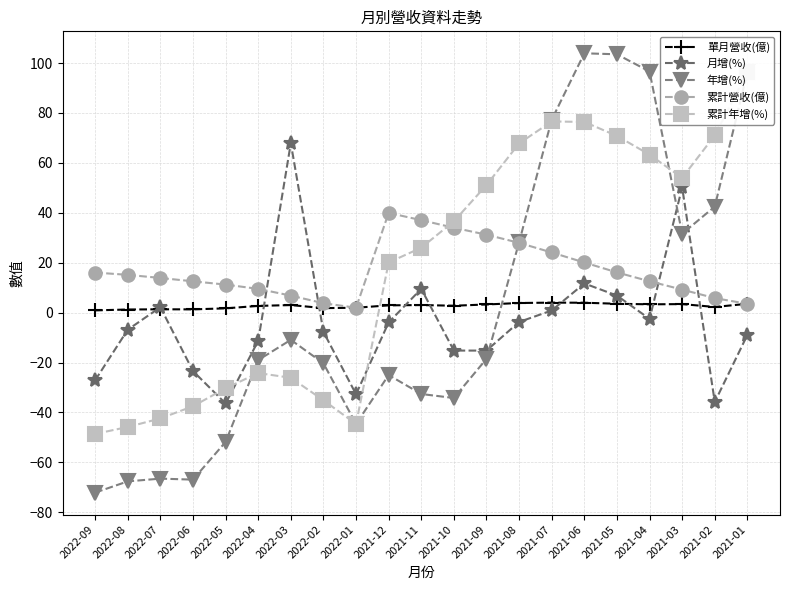

What are all the series names shown in the legend?

單月營收(億), 月增(%), 年增(%), 累計營收(億), 累計年增(%)